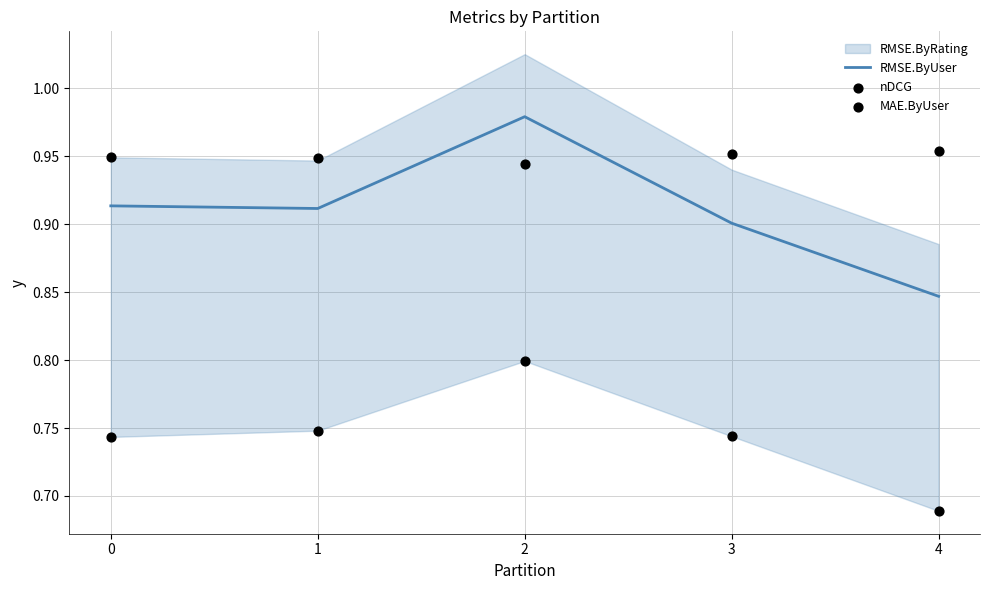

Is the value of nDCG at 4 greater than the value of RMSE.ByUser at 4?

Yes